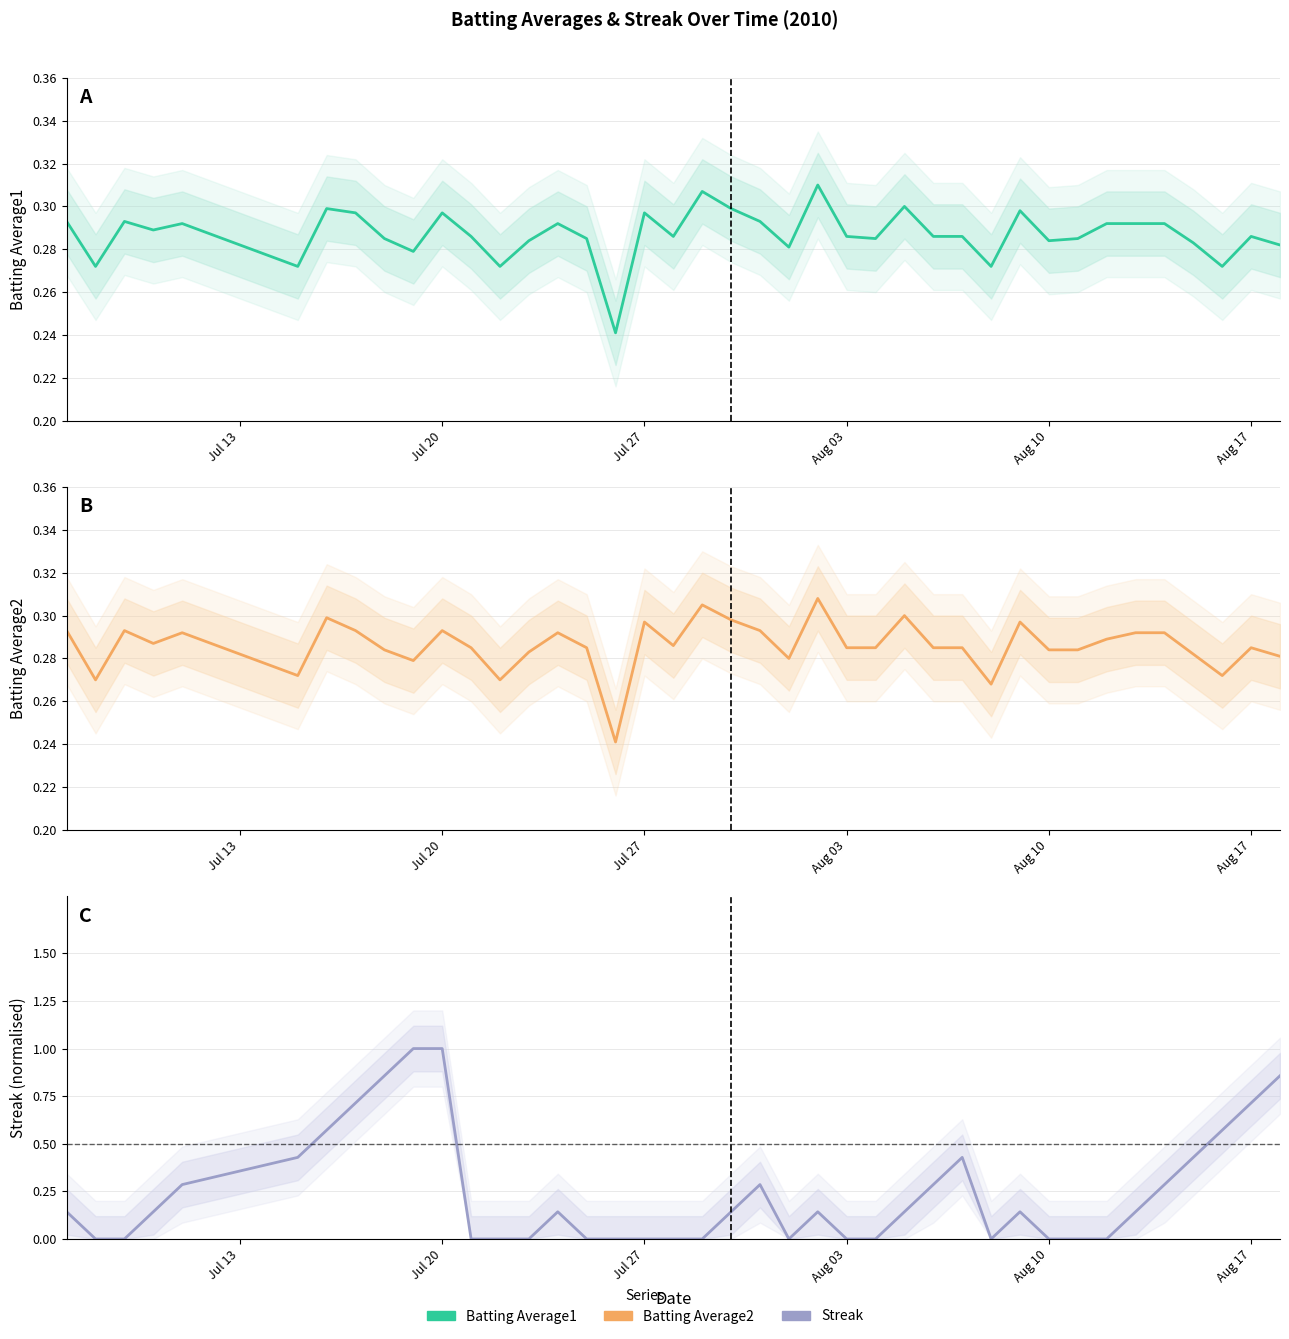

Count the Streak (normalised) values in the range 0 to 1.

40